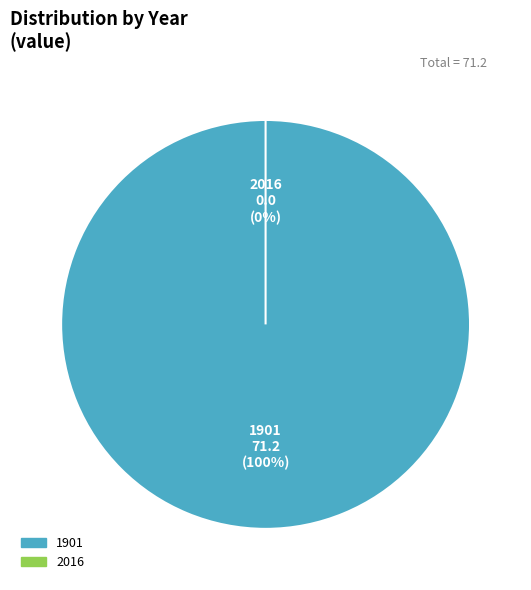

To the nearest percent, what is the combined percentage of 2016 and 1901?

100%